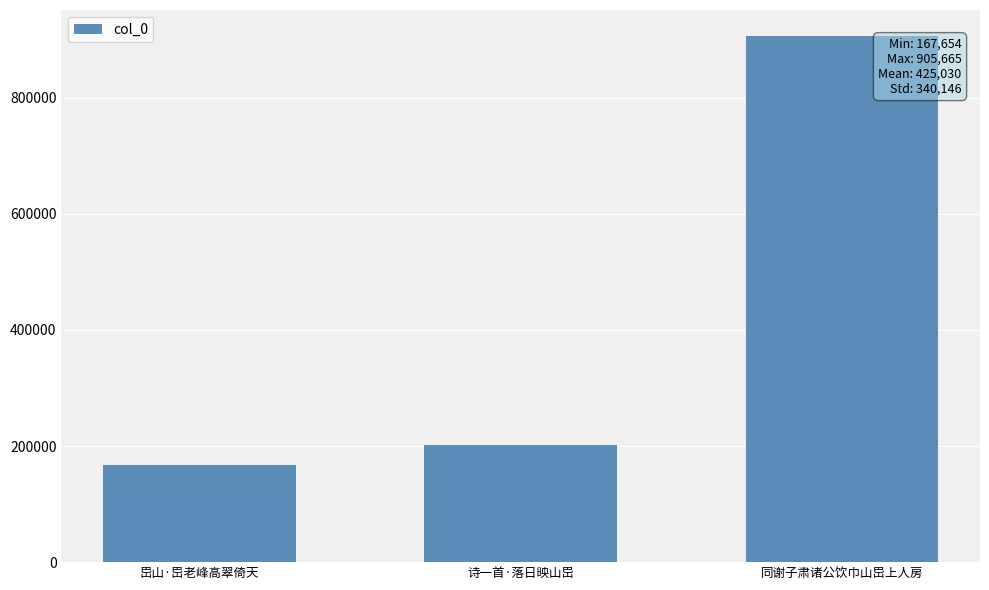

At which label is the value closest to 536659?

诗一首·落日映山岊